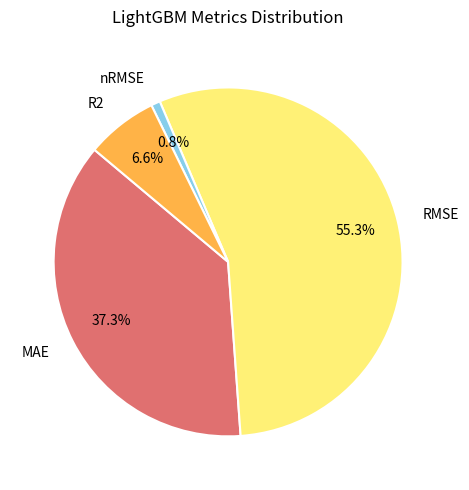

Rank the categories by value from lowest to highest.

nRMSE, R2, MAE, RMSE